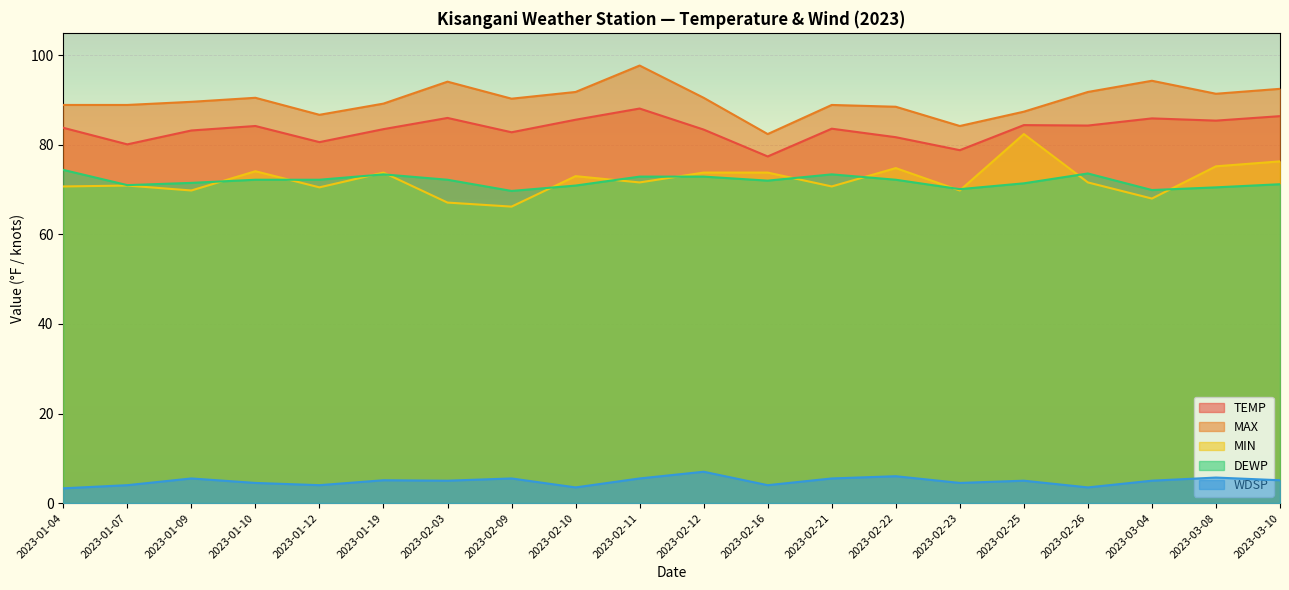

Which series has the largest total across all categories?

MAX